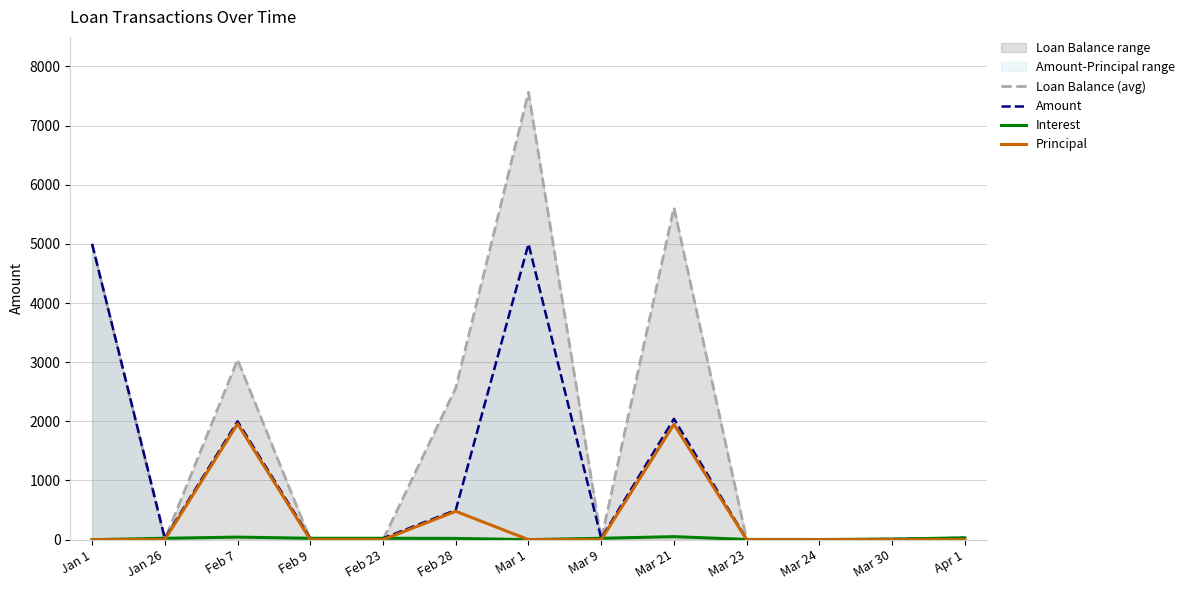

True or false: Amount and Interest cross at least once.

False